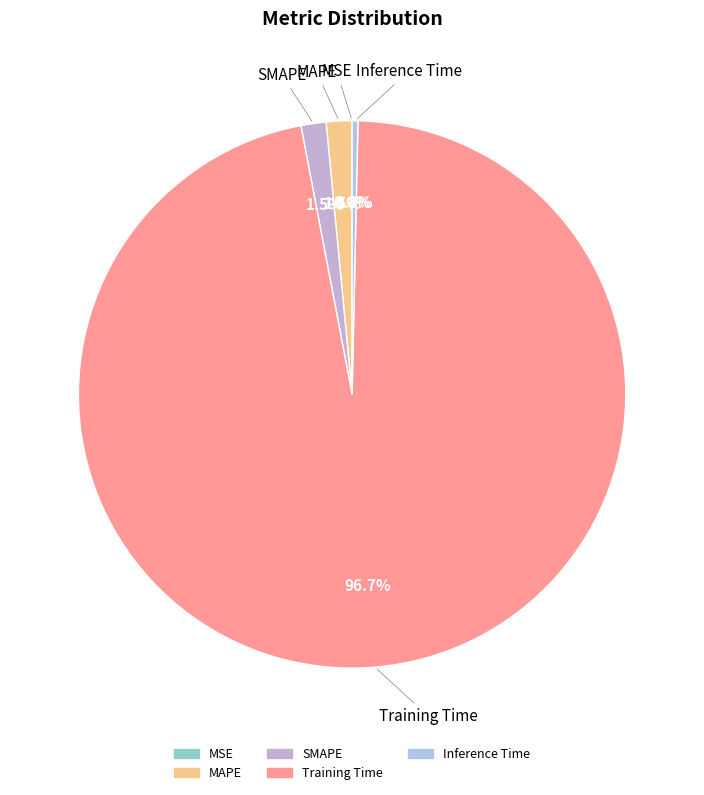

Which slice is the largest?

Training Time